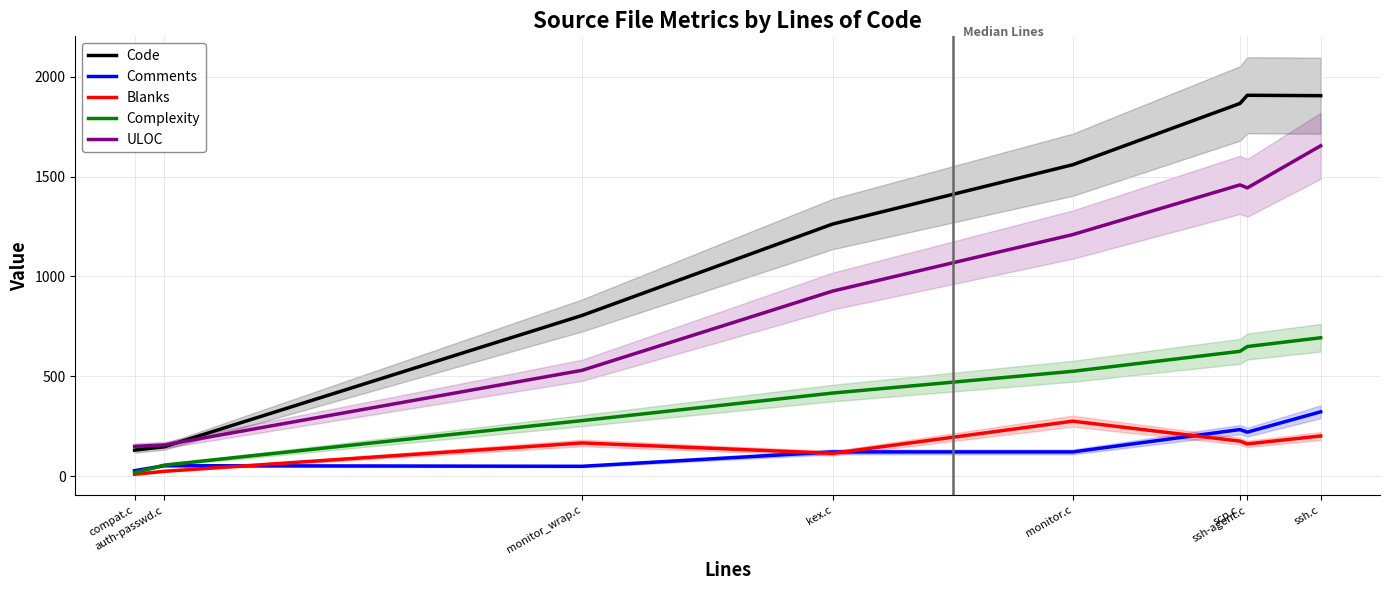

How many distinct data groups are displayed?

5